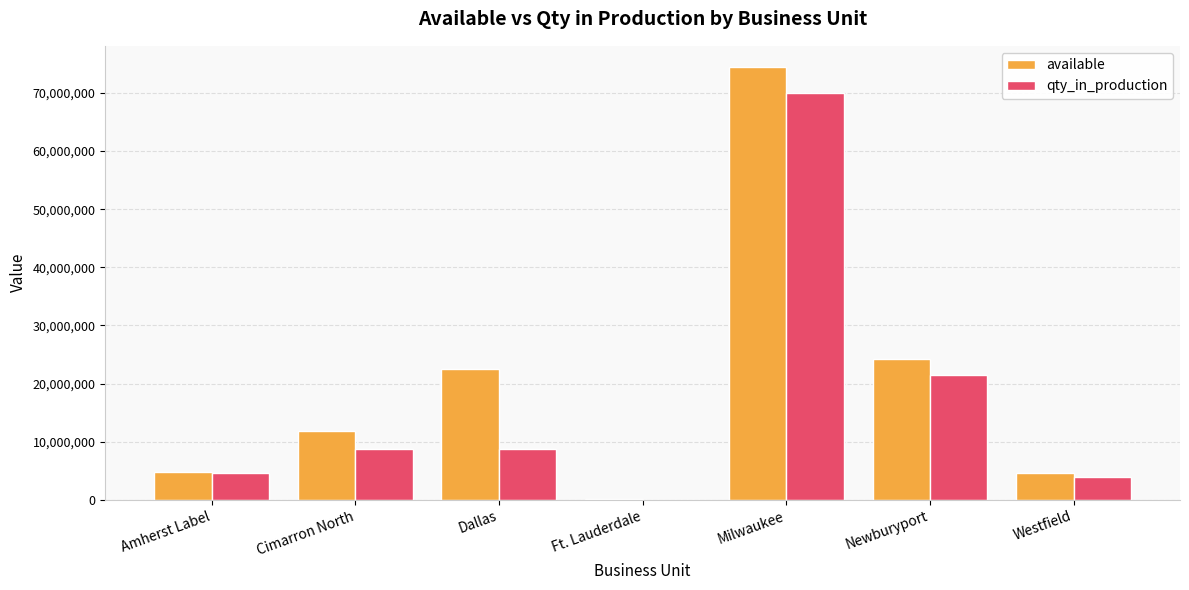

Which label corresponds to the largest value in the chart?

Milwaukee